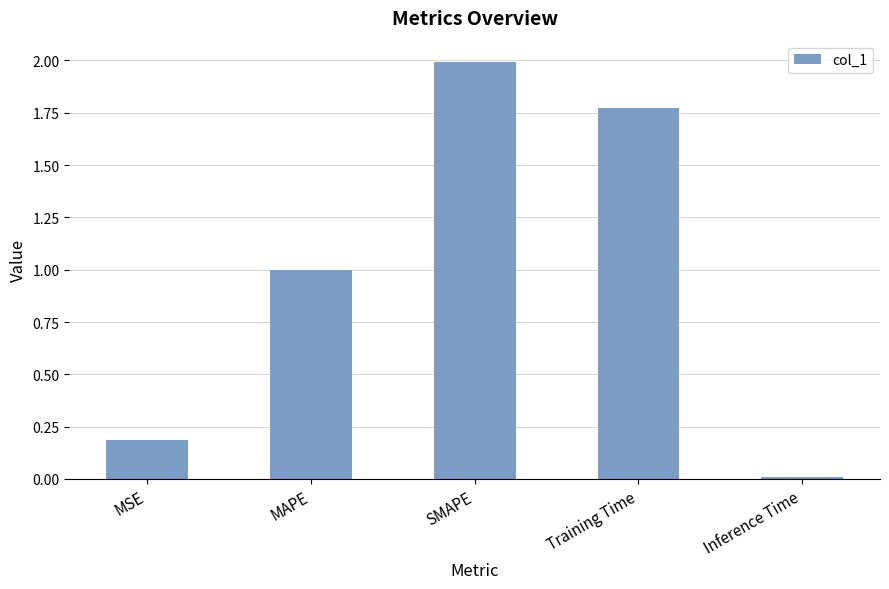

Where is the data nearest to the value 1?

MAPE